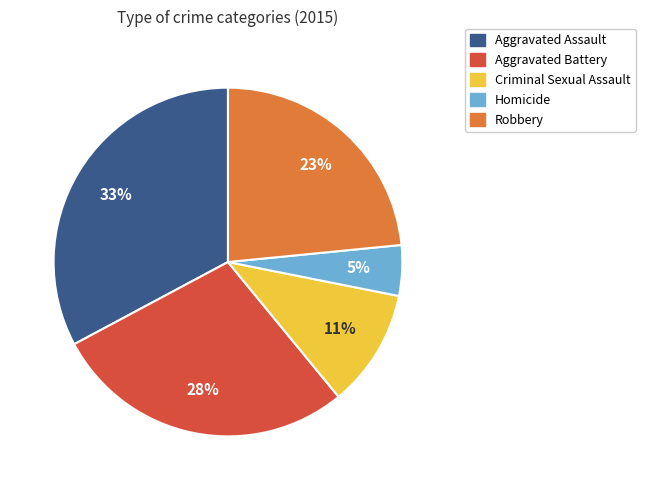

The Robbery slice represents 23% of the pie. True or false?

True